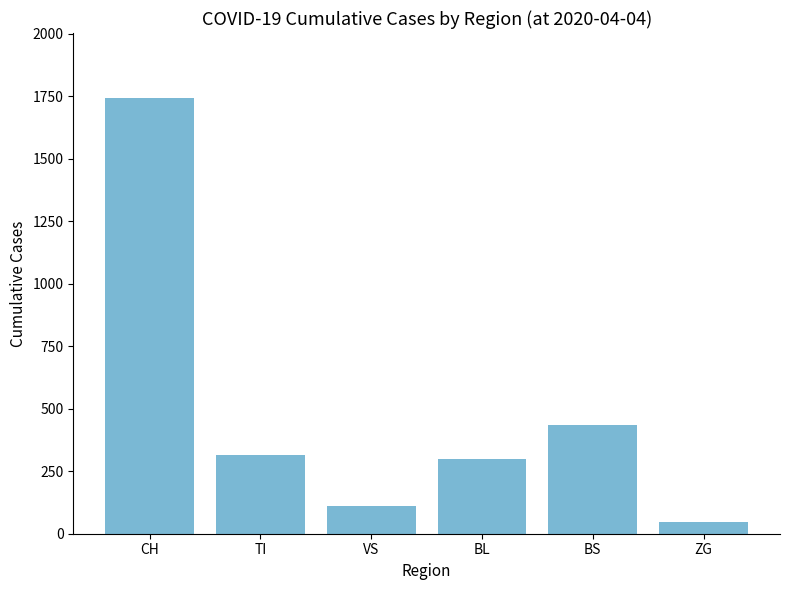

The chart shows a value of 241 at BS. True or false?

False